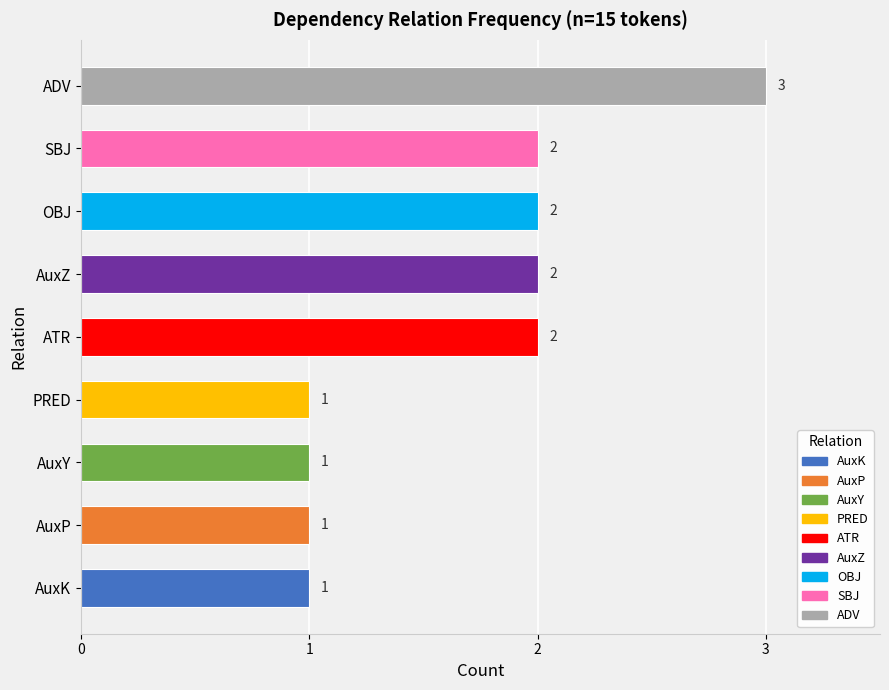

How many data points does each series have?

9